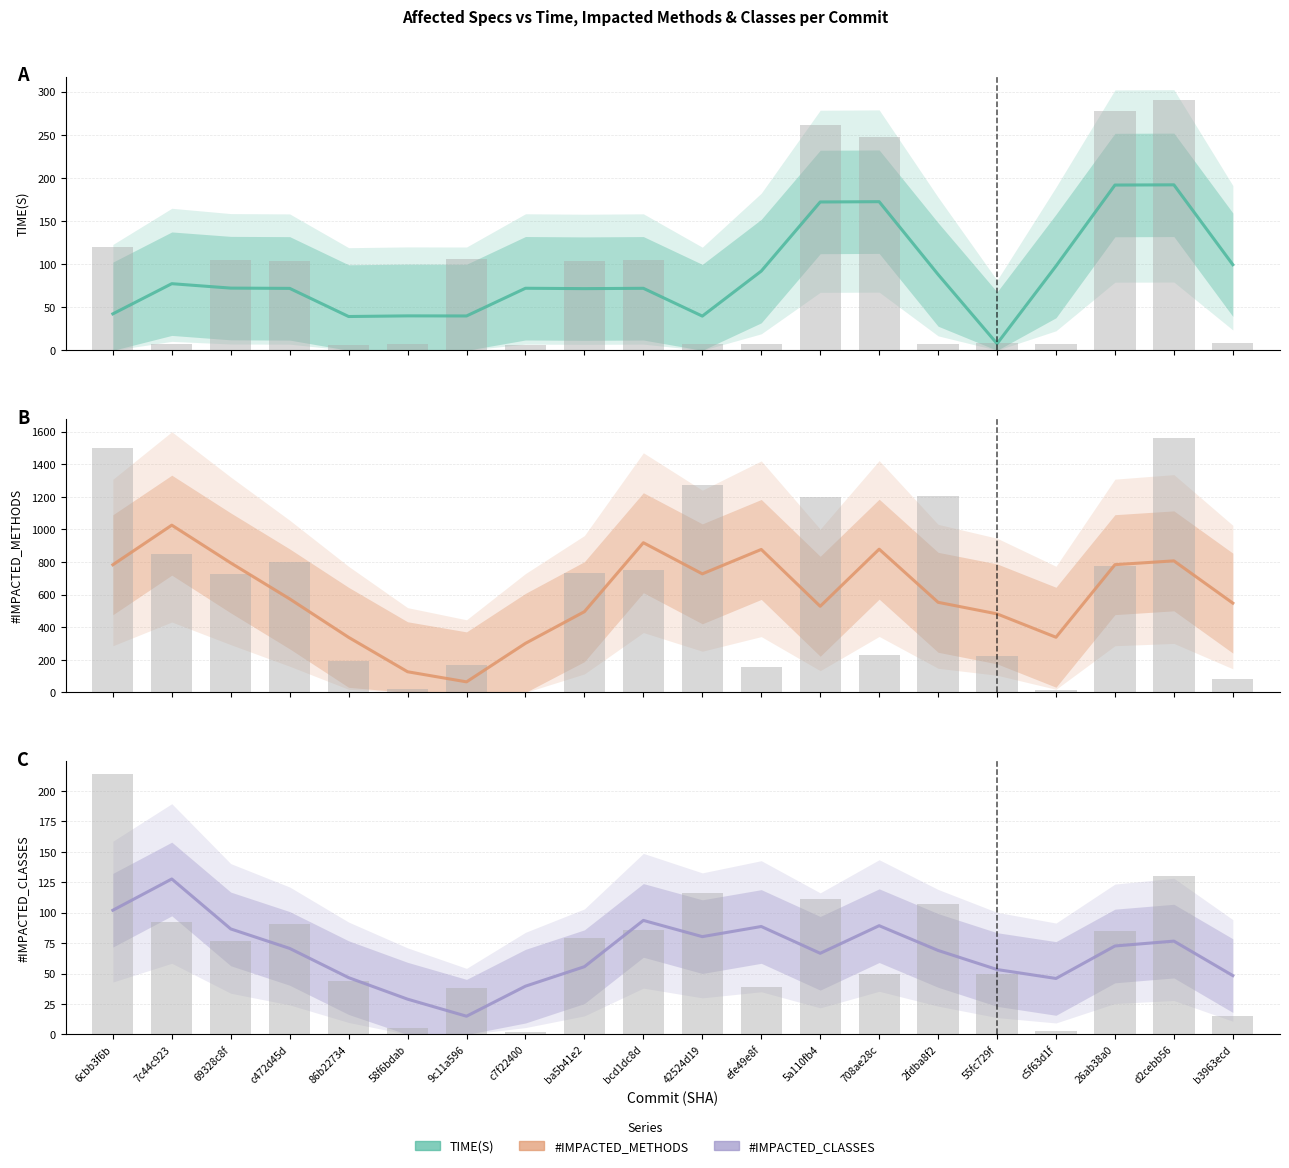

What is the total value across all series at 26ab38a0?

1048.0